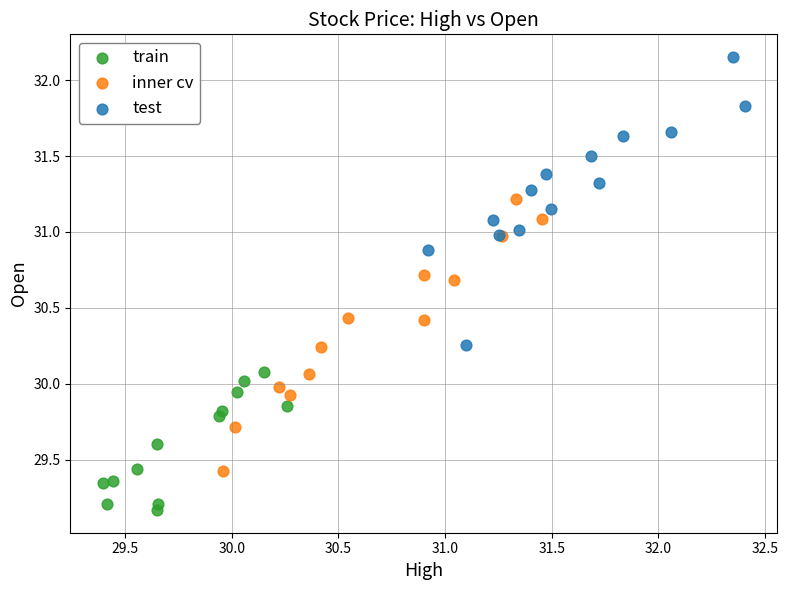

Which series contains the highest Y value?

test